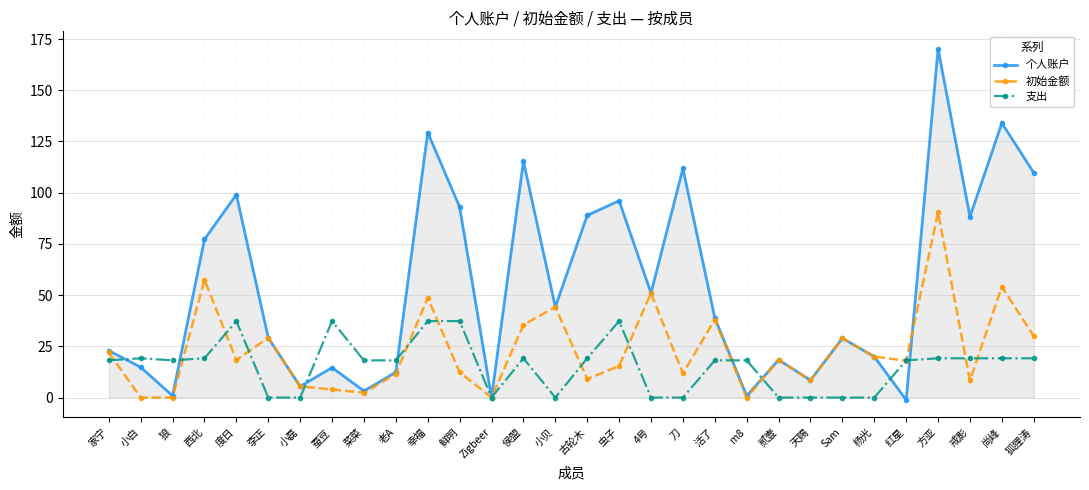

What is the average value of the 个人账户 series?

54.2